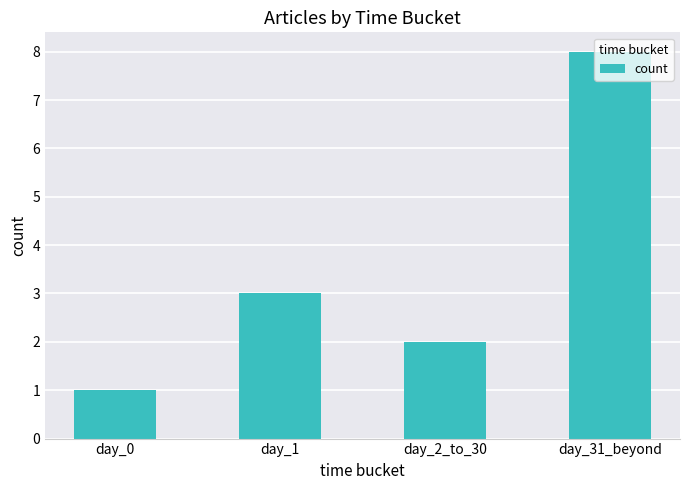

What is the value of the 3rd bar from the left?

2